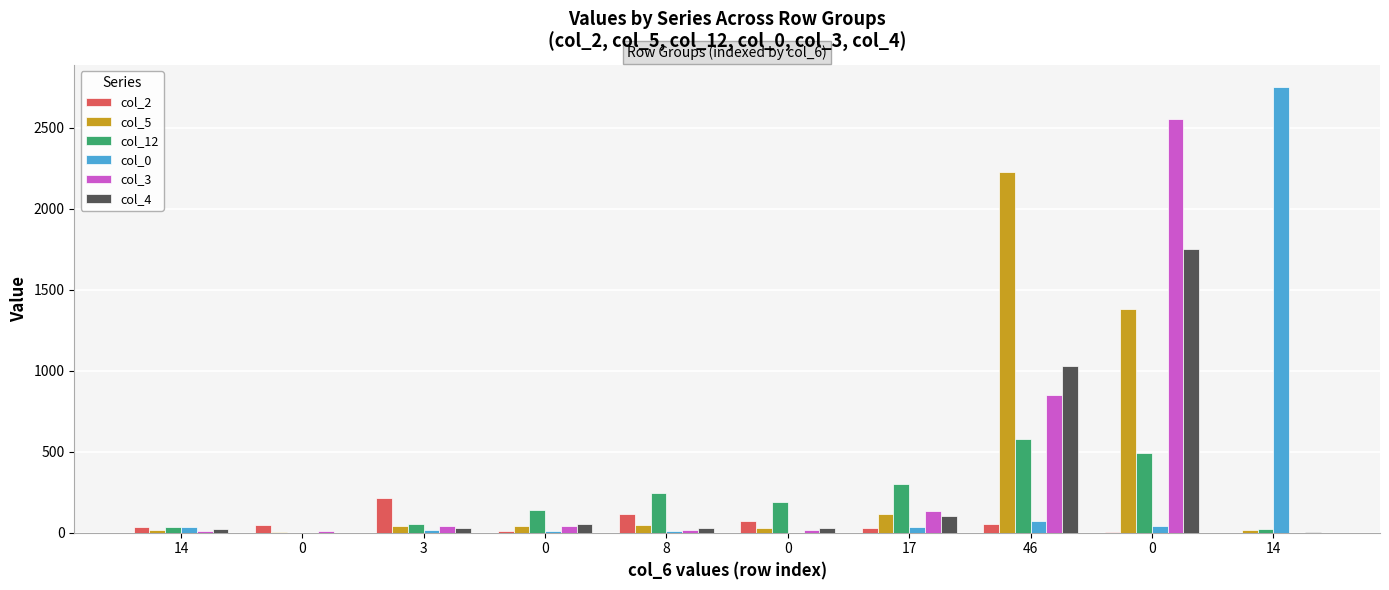

Is the value of col_3 at 8 greater than the value of col_12 at 14?

No